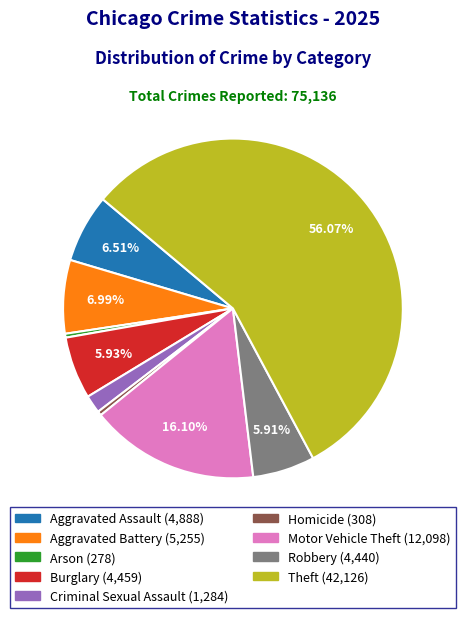

Is it true that Criminal Sexual Assault is 2% of the pie?

True